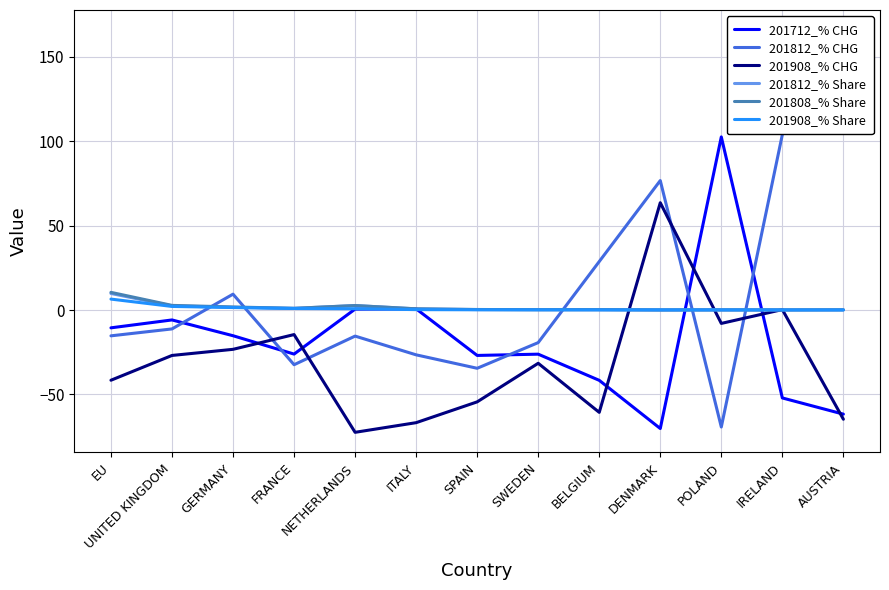

What is the average value of the 201908_% CHG series?

-30.8